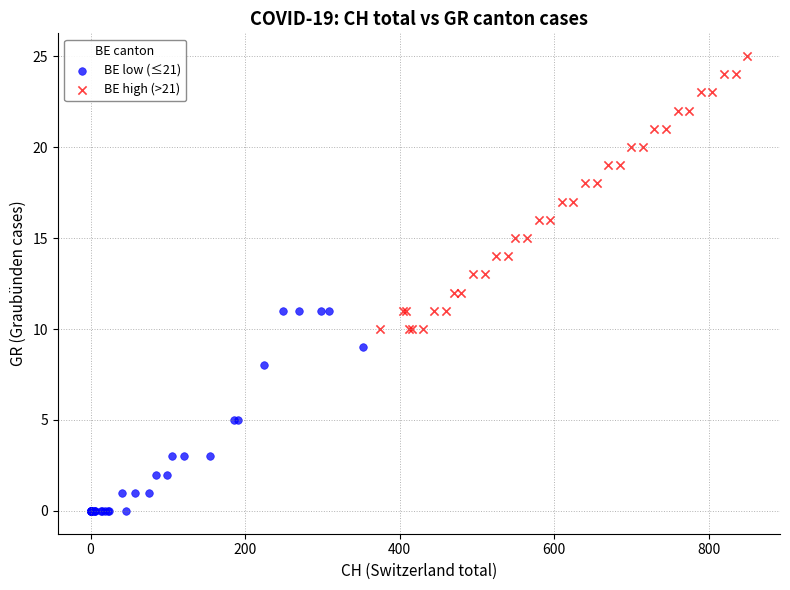

Which series contains the highest Y value?

BE high (>21)